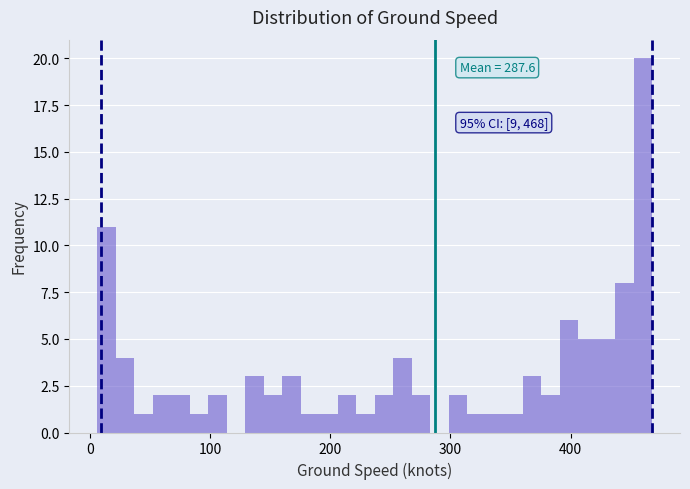

Around what value on the x-axis is the tallest bar? Give the approximate position of its centre, as read against the axis.

460